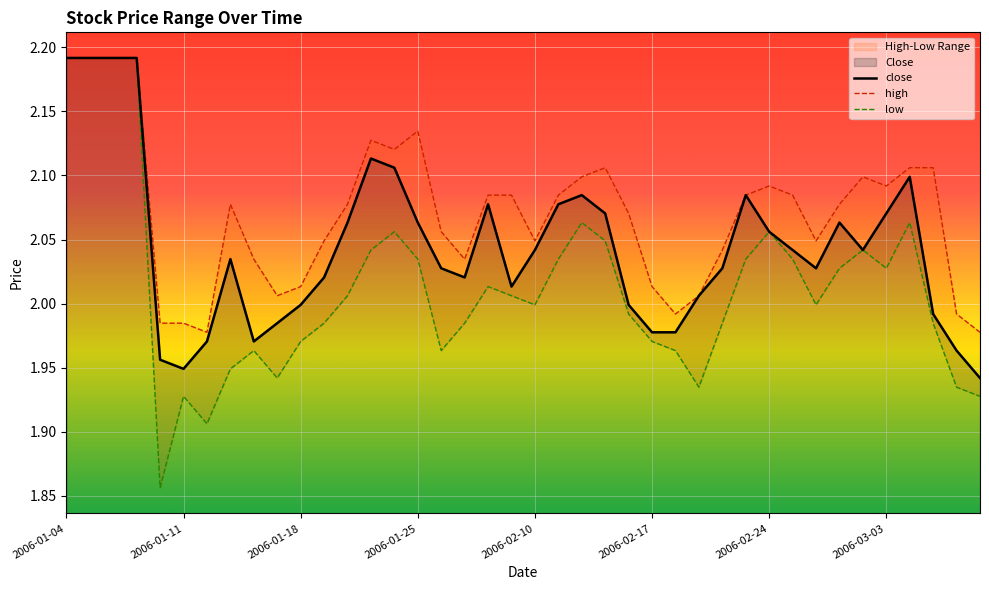

Count the number of categories in the chart.

40